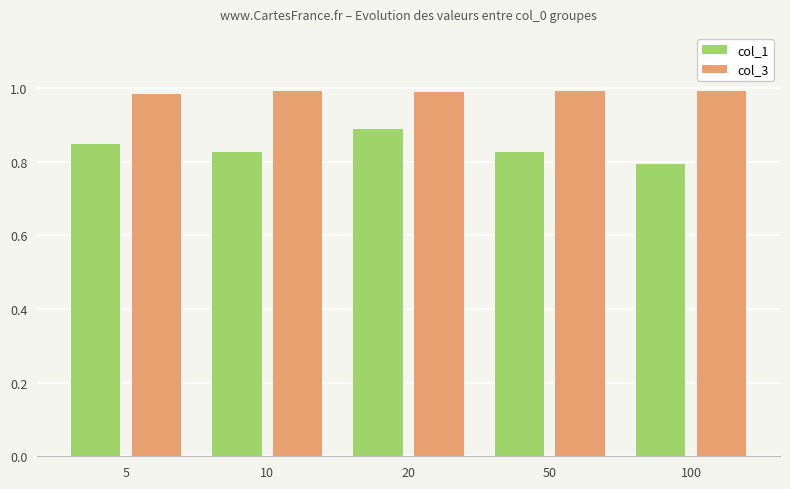

The value of col_1 at 50 is 0.8. True or false?

True